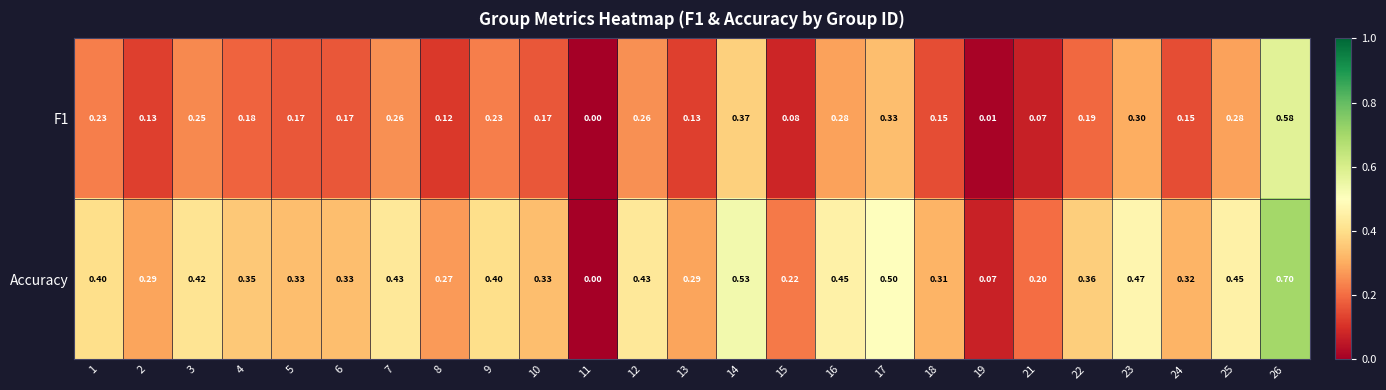

How many values in Accuracy are above zero?

24